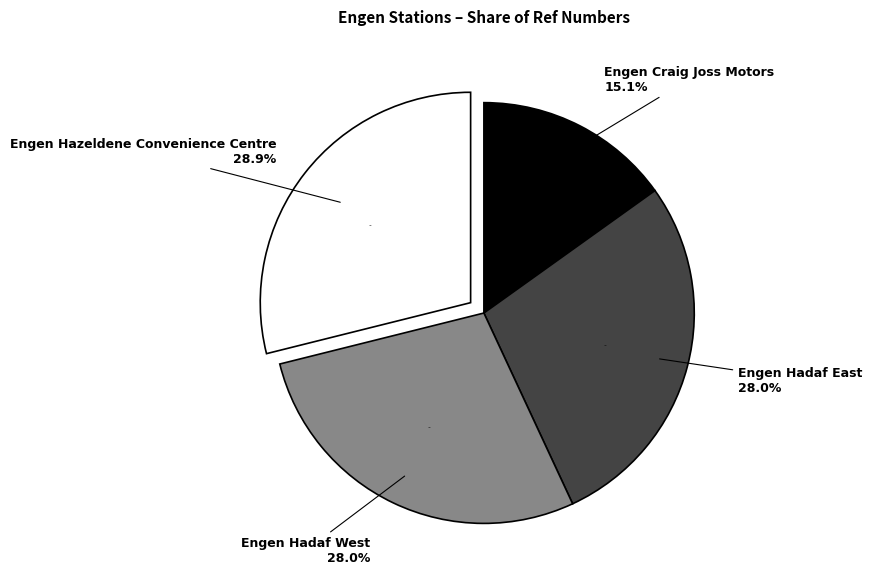

To the nearest percent, what is the combined percentage of Engen Hazeldene Convenience Centre and Engen Craig Joss Motors?

44%